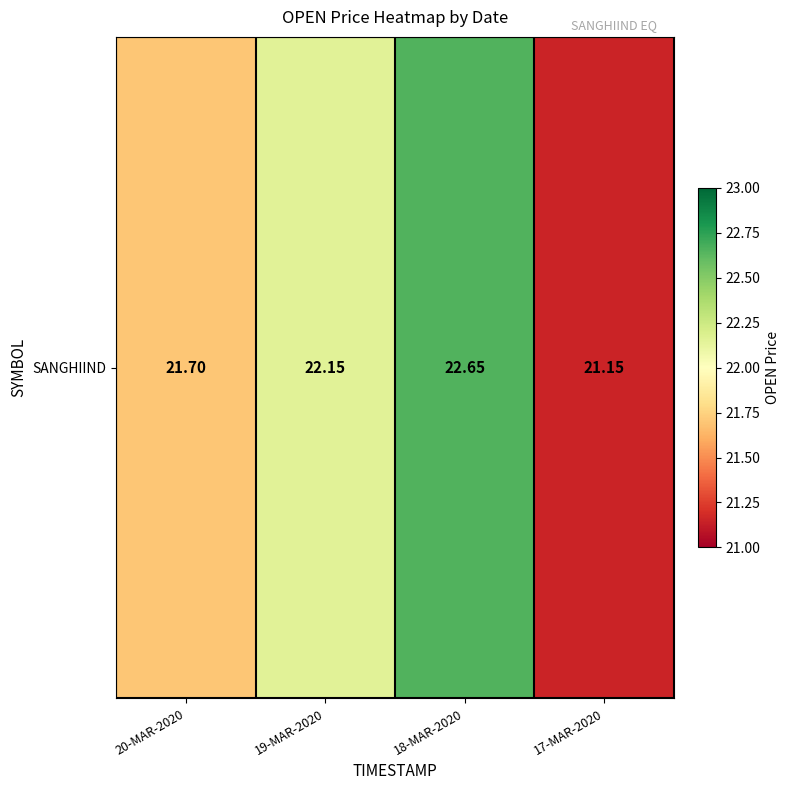

Reading right to left, transcribe all the data shown in this chart.

21.1	22.6	22.1	21.7